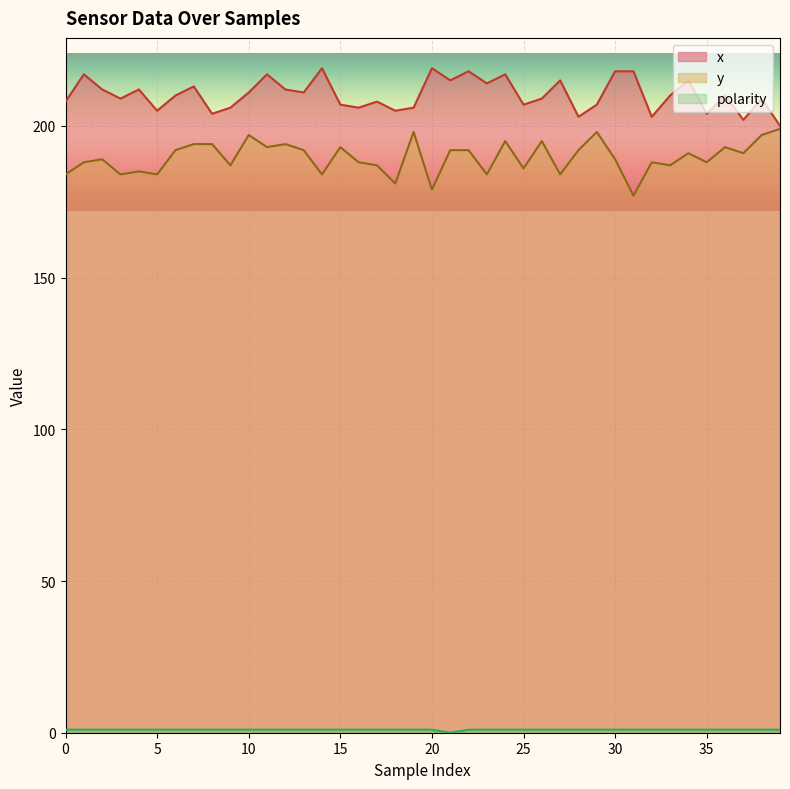

What is the lowest value of the y series?

177